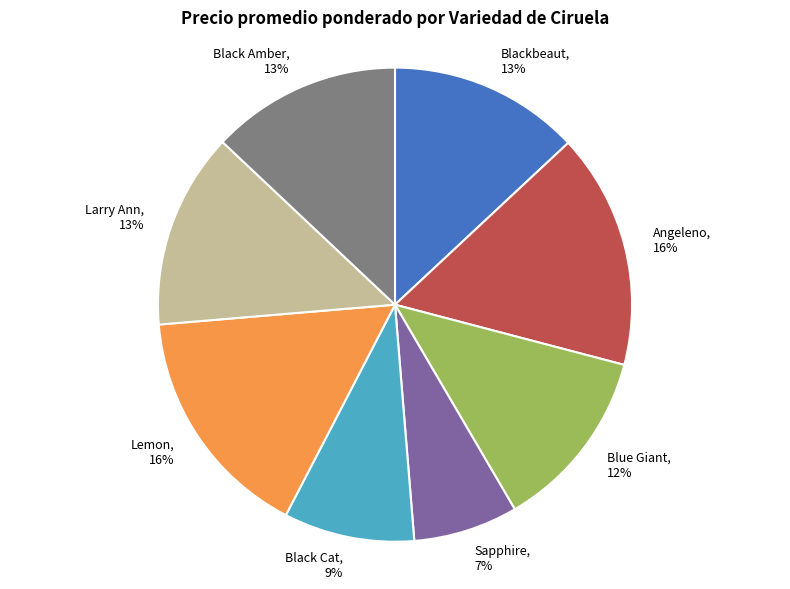

To the nearest percent, what portion does Blackbeaut represent?

13%